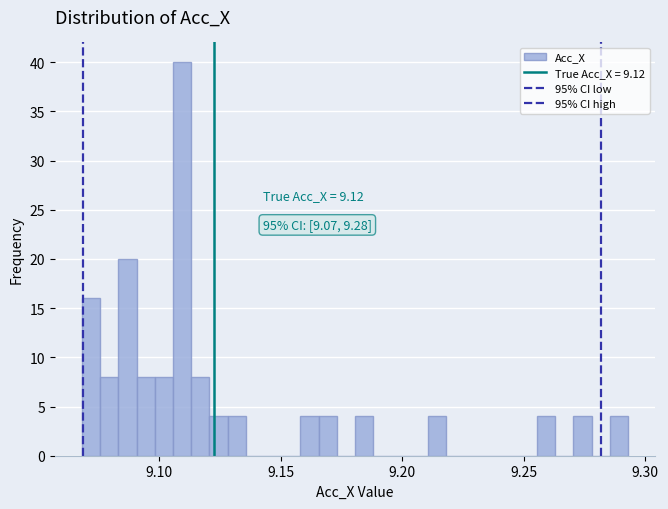

Read against the x-axis, roughly where is the centre of the tallest bar?

9.110